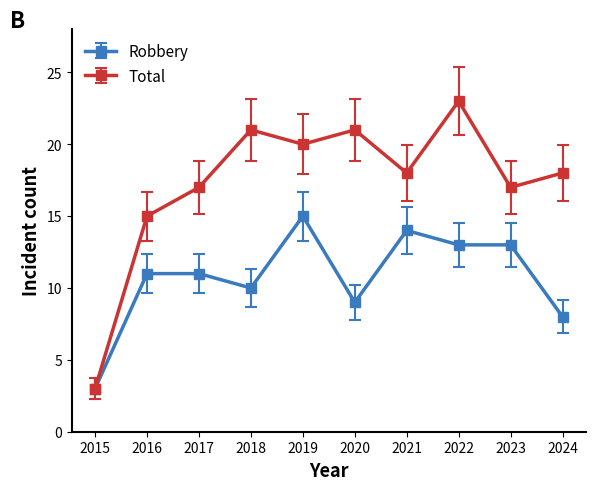

What is the value of the Robbery point at the 2nd from the left?

11